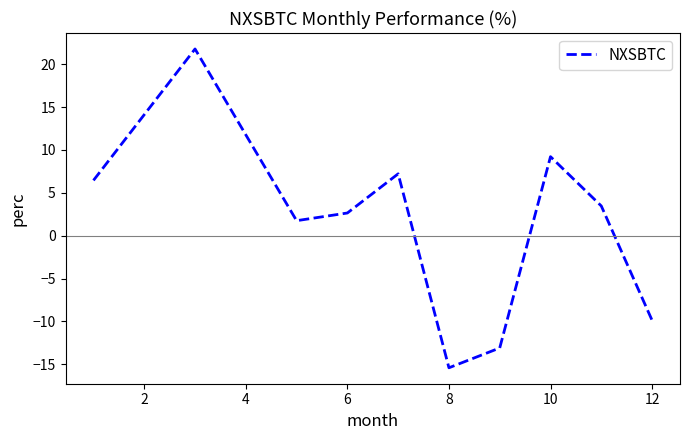

What is the maximum value shown in the chart?

21.8